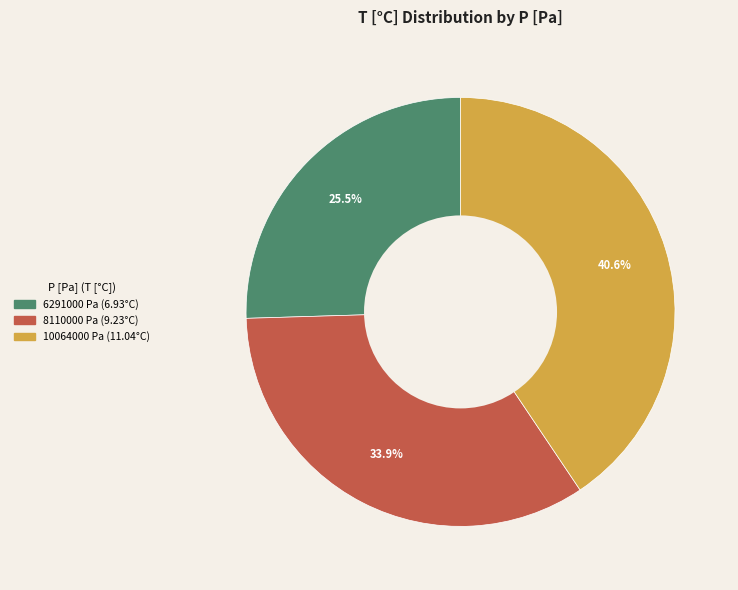

Is there any slice that represents more than half of the pie?

No